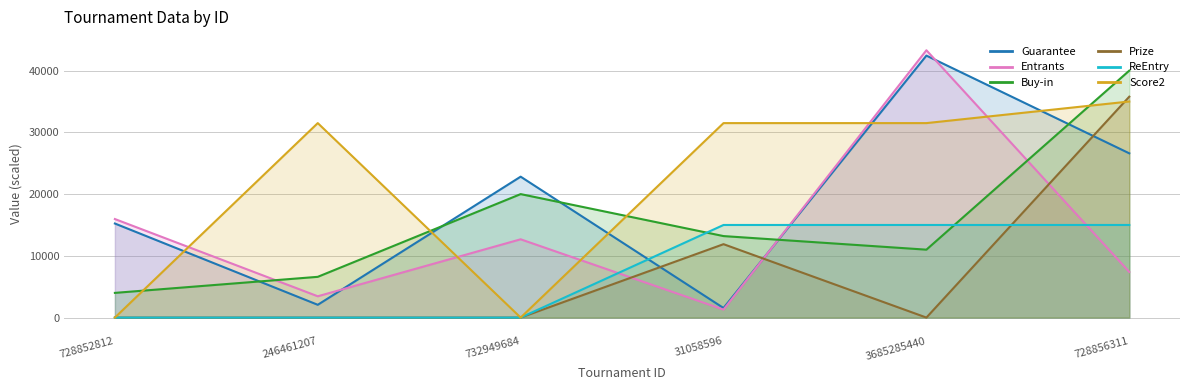

What position from the right is 728852812?

6